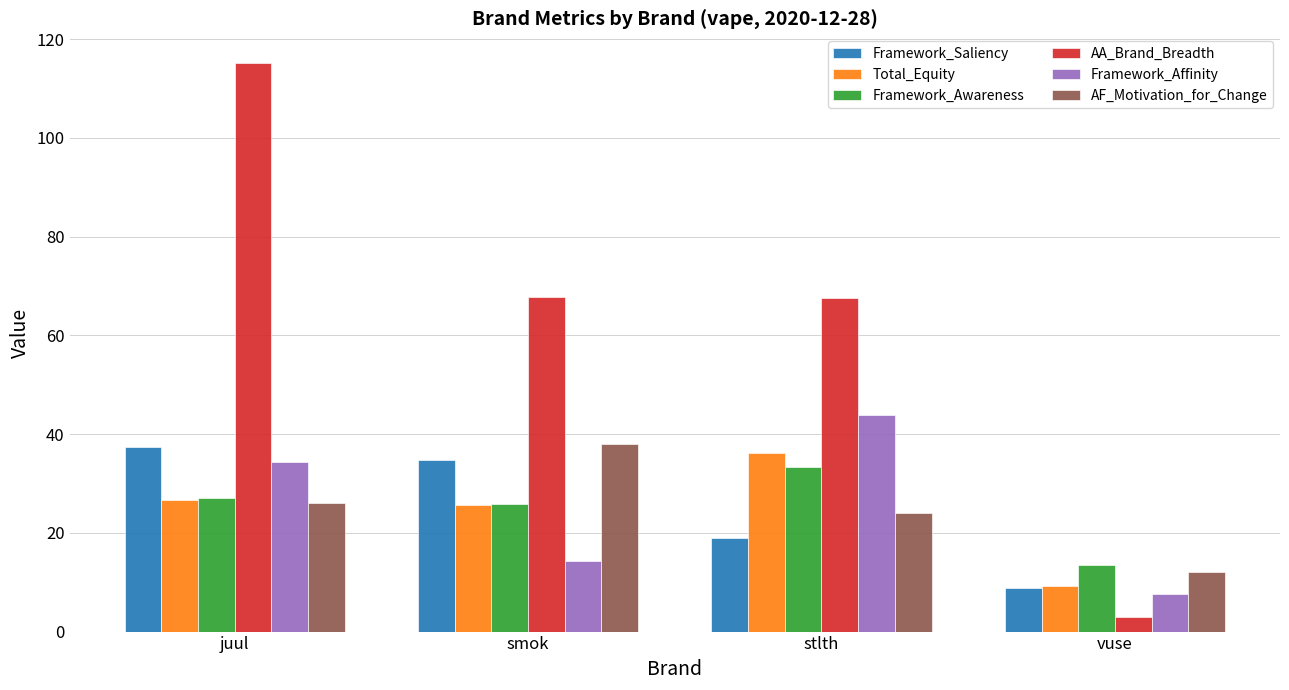

How many values in the Framework_Awareness series are below 27?

2